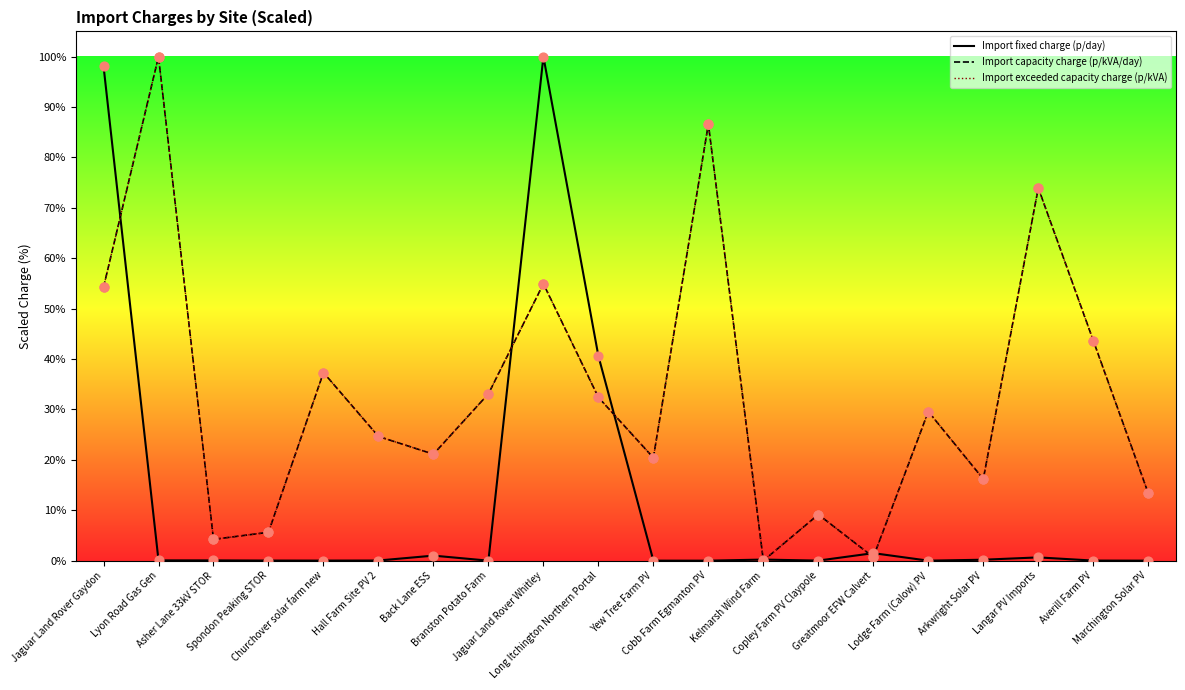

Does the chart have visible grid lines?

No